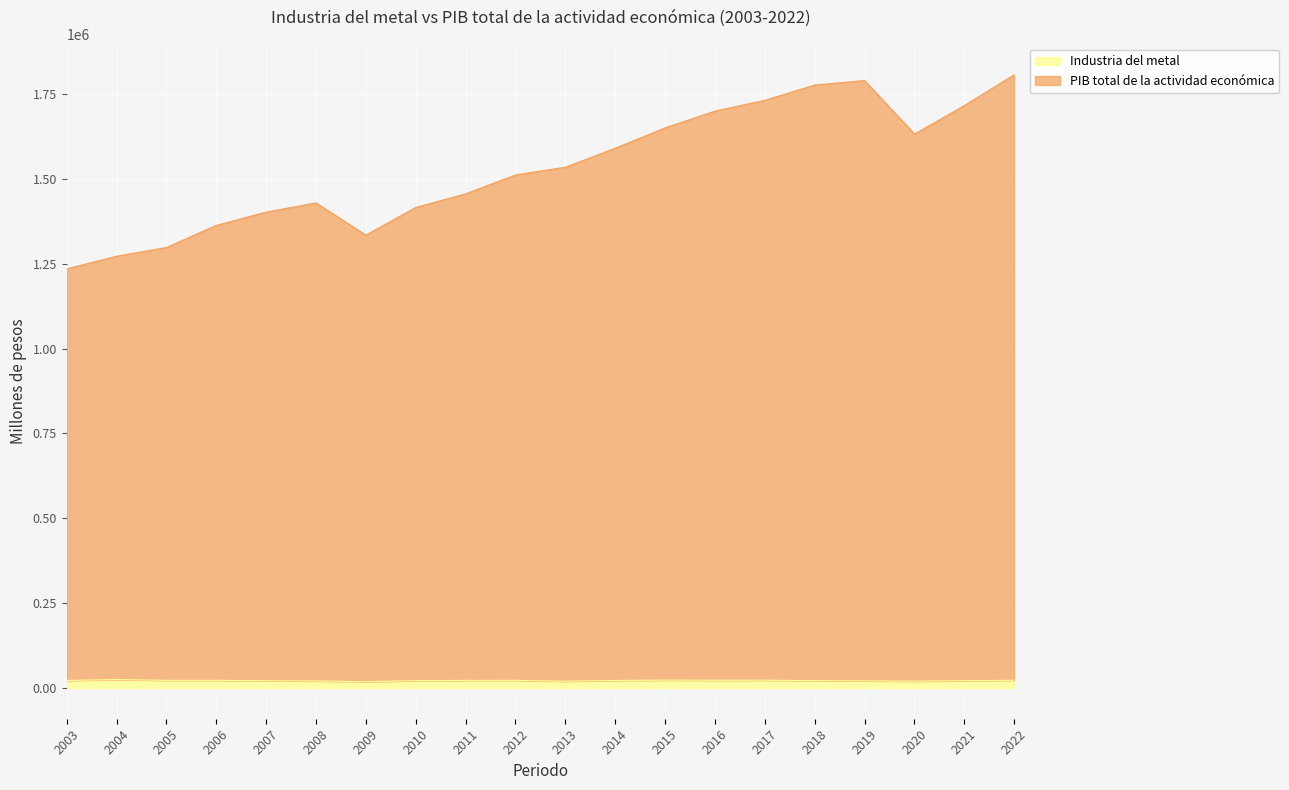

List the labels in order of PIB total de la actividad económica value, smallest first.

2003, 2004, 2005, 2009, 2006, 2007, 2010, 2008, 2011, 2012, 2013, 2014, 2020, 2015, 2016, 2021, 2017, 2018, 2019, 2022